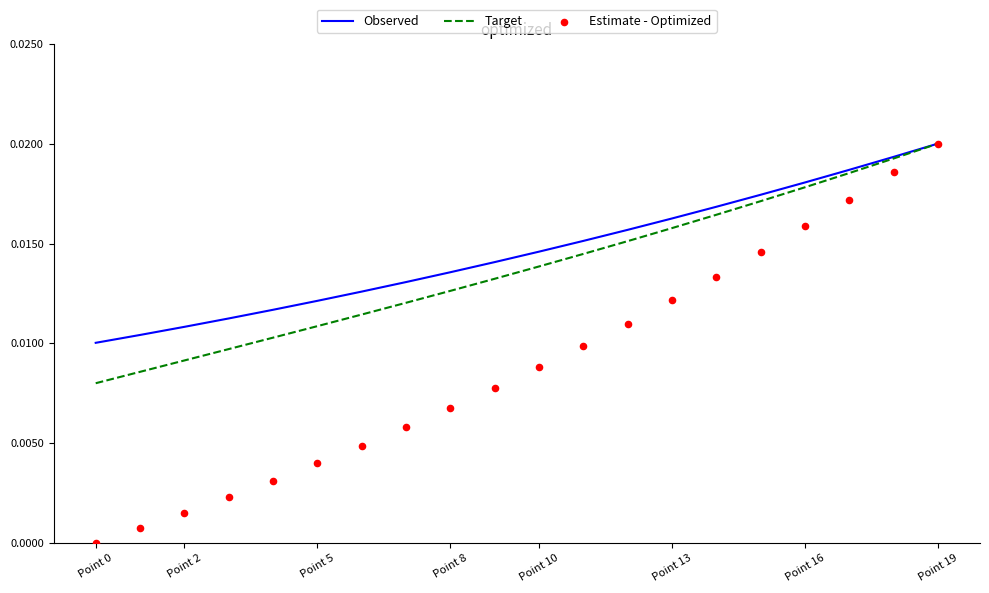

At which label does Target reach its peak?

Point 19